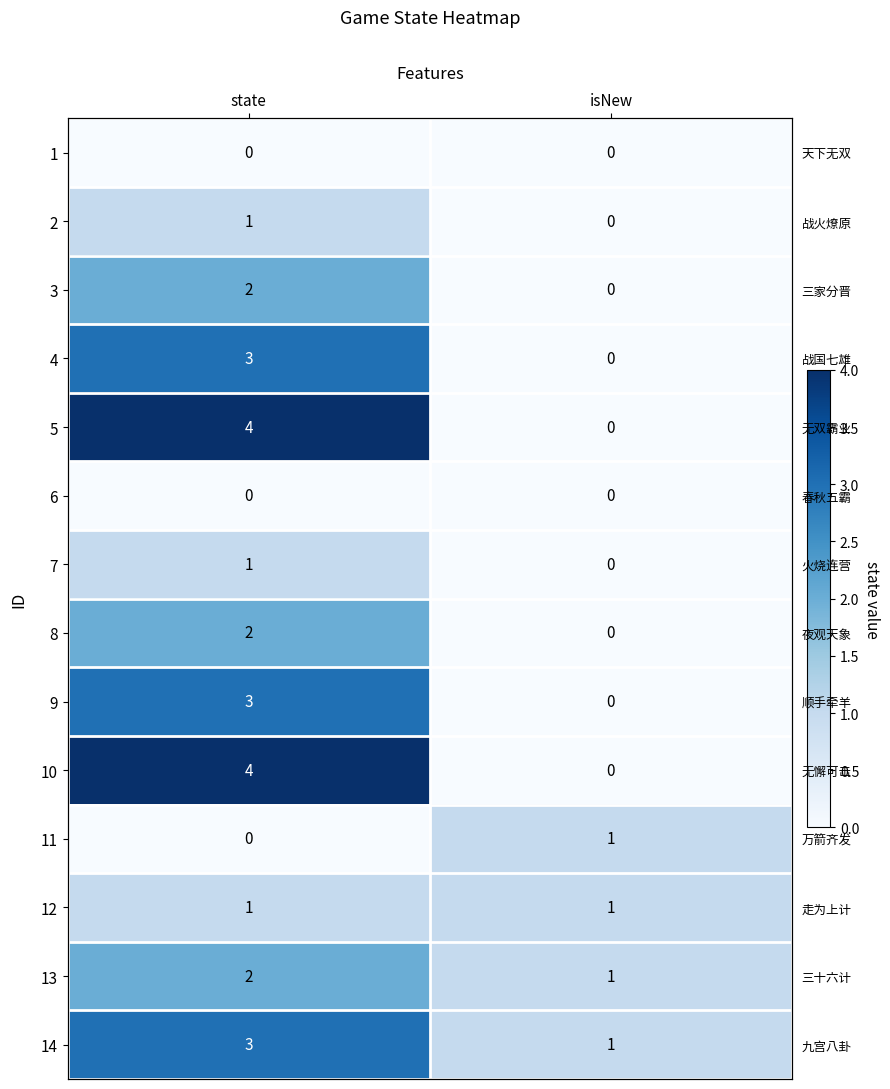

Which category has the highest value across all series?

state